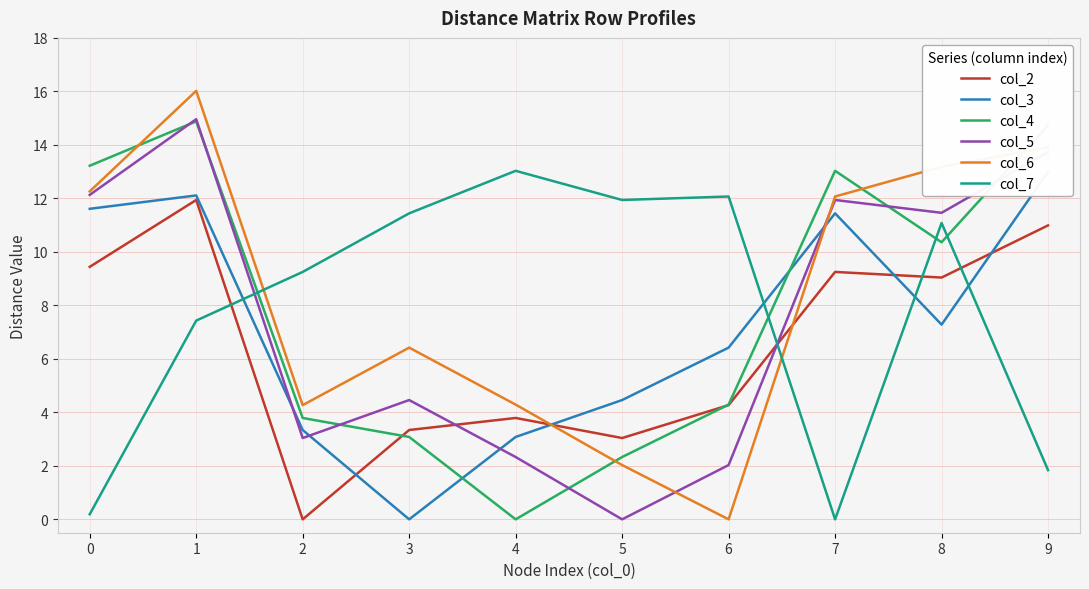

How many interior local peaks does the col_4 series have?

2